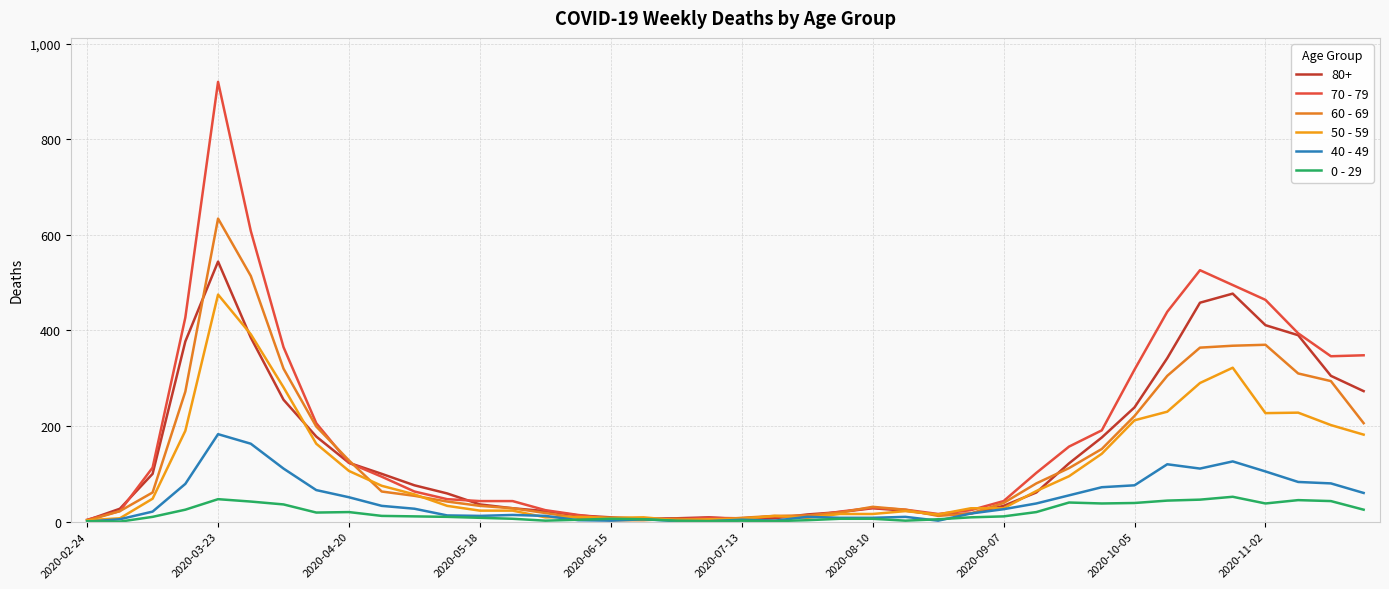

What is the maximum value for 50 - 59?

475